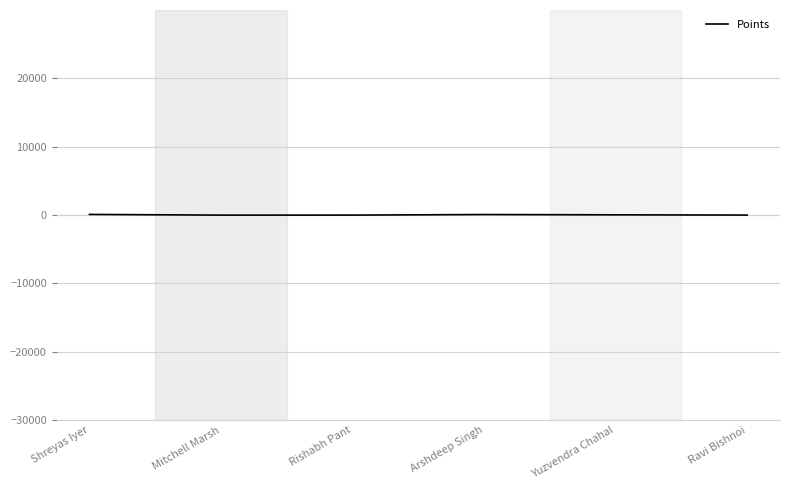

What is the average value?

39